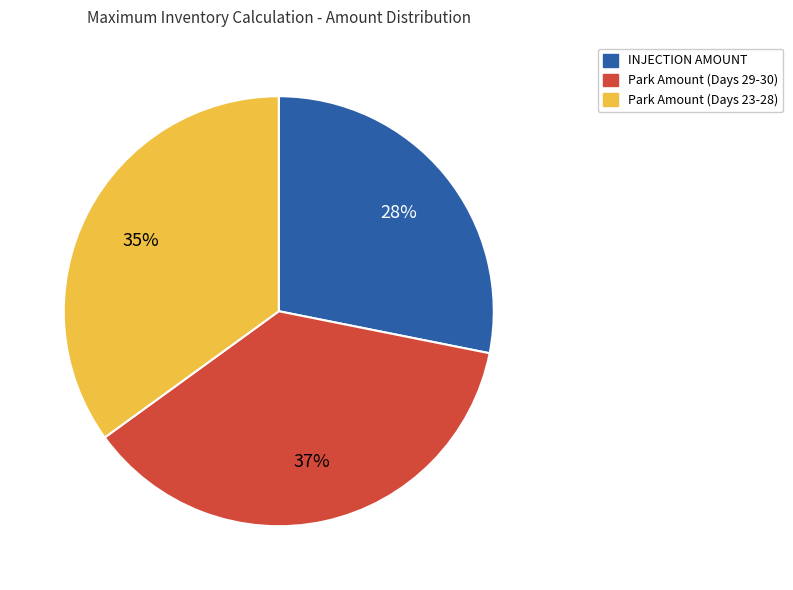

What is the ratio of the value at Park Amount (Days 29-30) to the value at INJECTION AMOUNT?

1.3